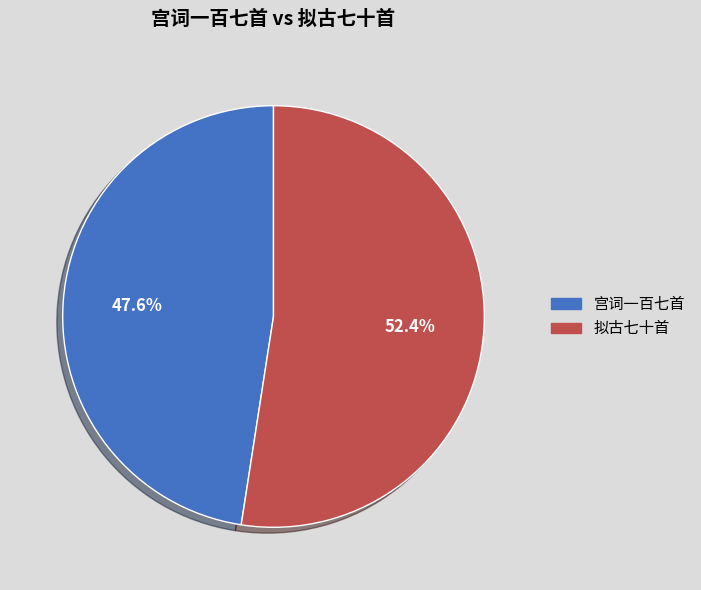

To the nearest percent, what is the difference between the largest and smallest slice percentages?

5%